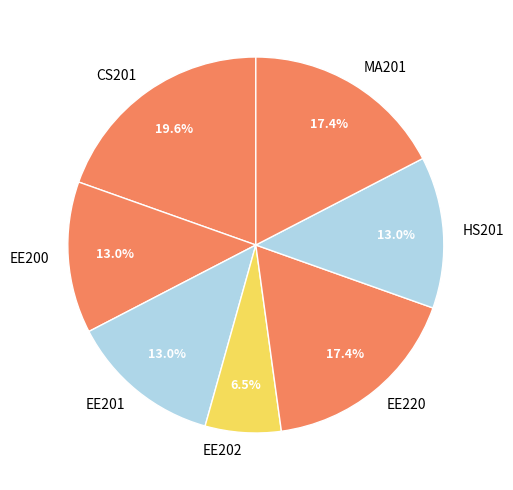

Is there any slice that represents more than half of the pie?

No